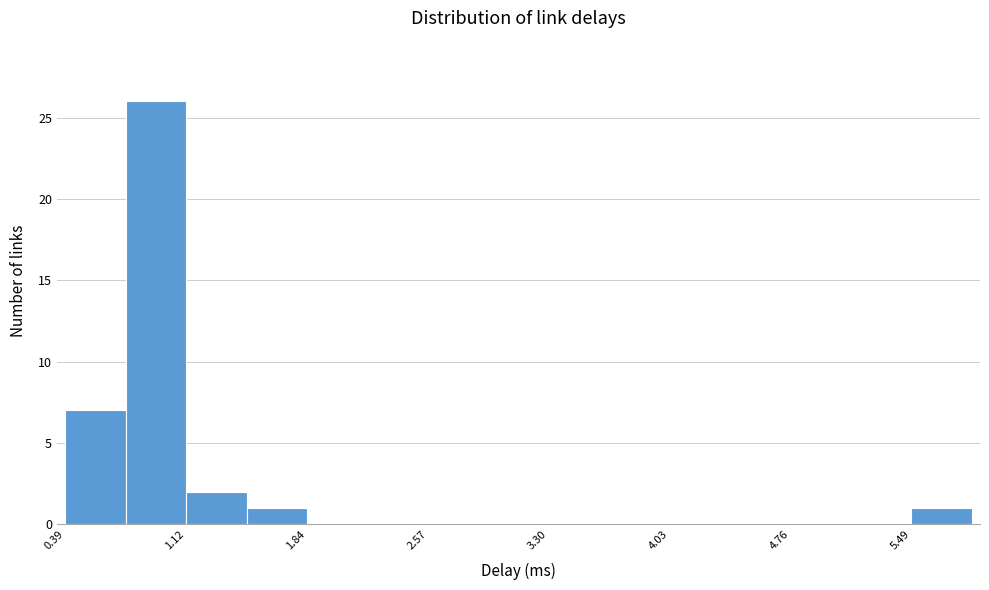

Around what value on the x-axis is the tallest bar? Give the approximate position of its centre, as read against the axis.

0.9